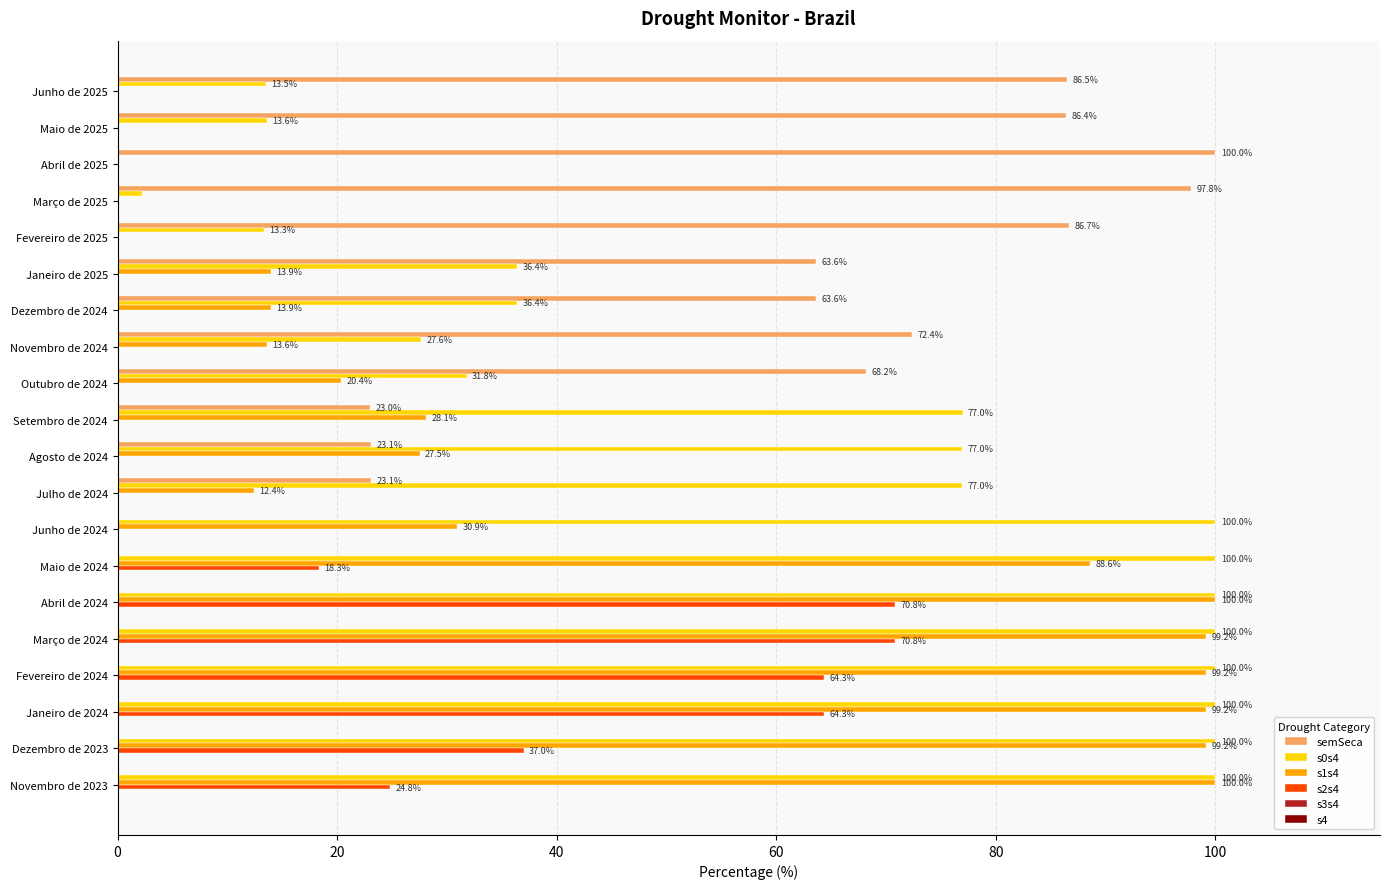

The value of s1s4 at Junho de 2024 is 8.1. True or false?

False